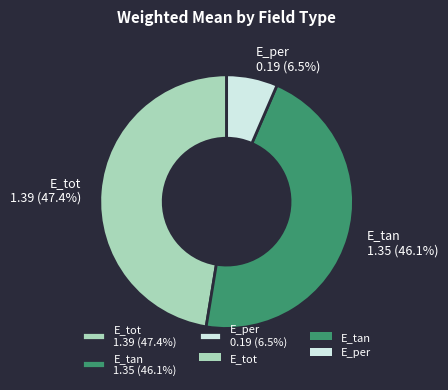

Does any single category account for the majority?

No